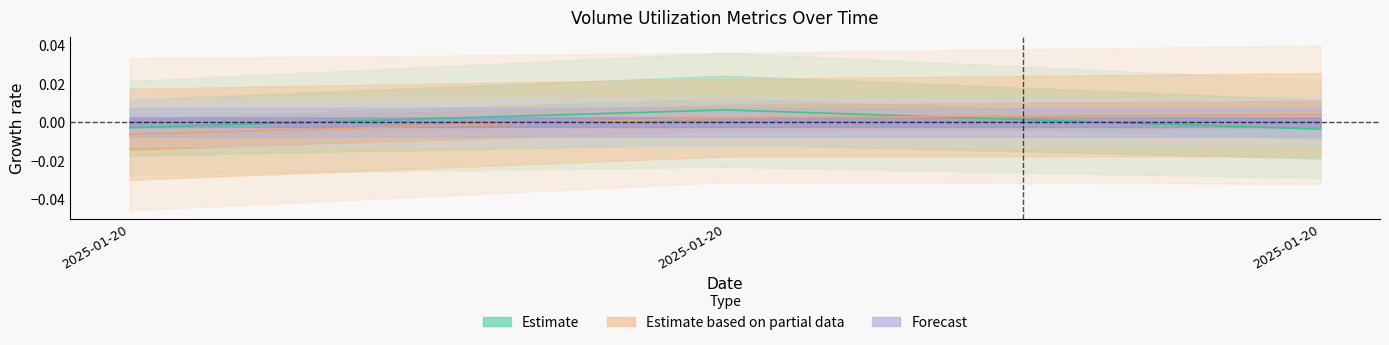

At how many categories does at least one series exceed 0?

2